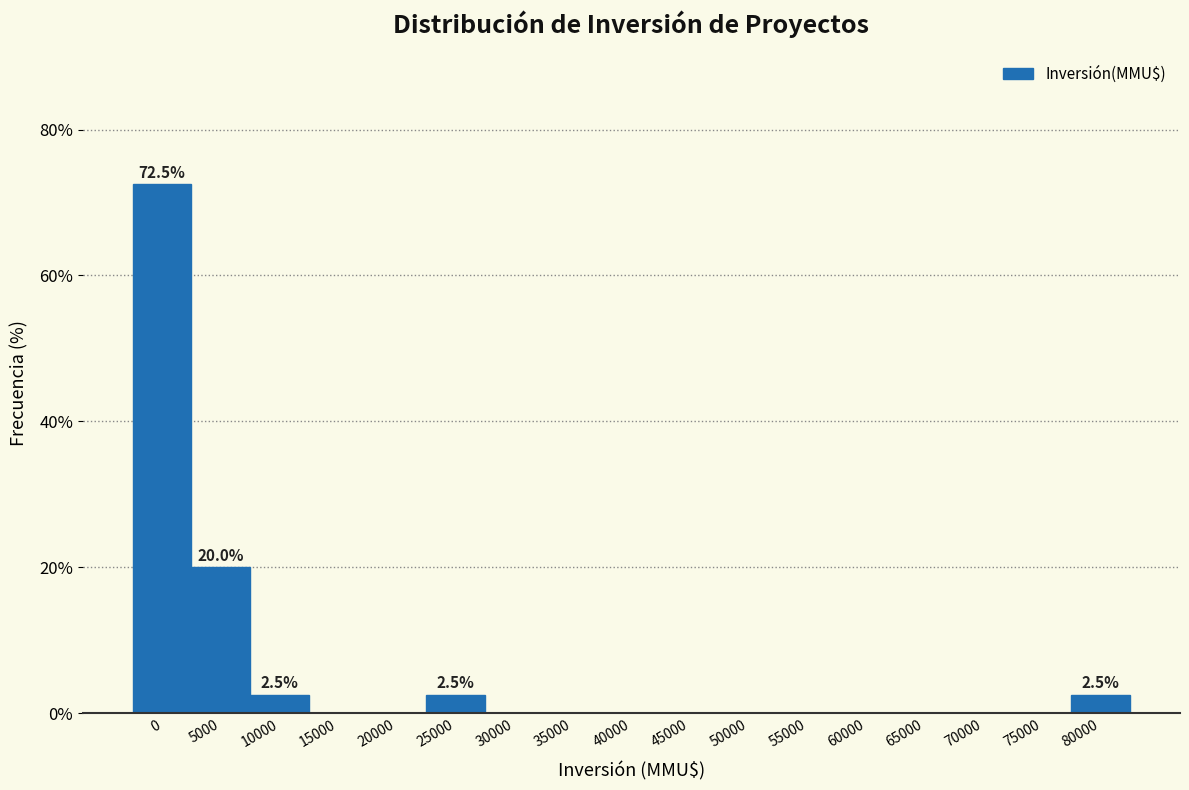

Reading right to left, list all the values displayed in this chart.

80000=2.5	75000=0.0	70000=0.0	65000=0.0	60000=0.0	55000=0.0	50000=0.0	45000=0.0	40000=0.0	35000=0.0	30000=0.0	25000=2.5	20000=0.0	15000=0.0	10000=2.5	5000=20.0	0=72.5